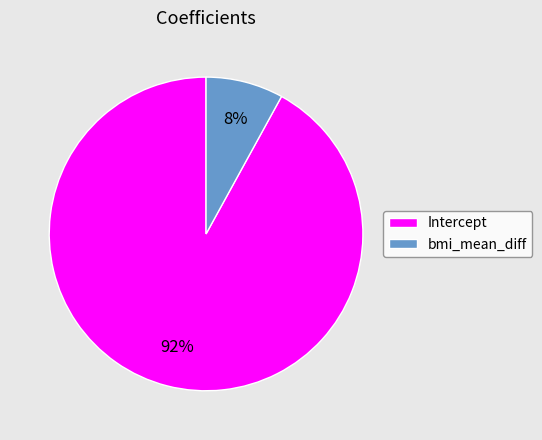

Do Intercept and bmi_mean_diff together represent more than half of the pie?

Yes